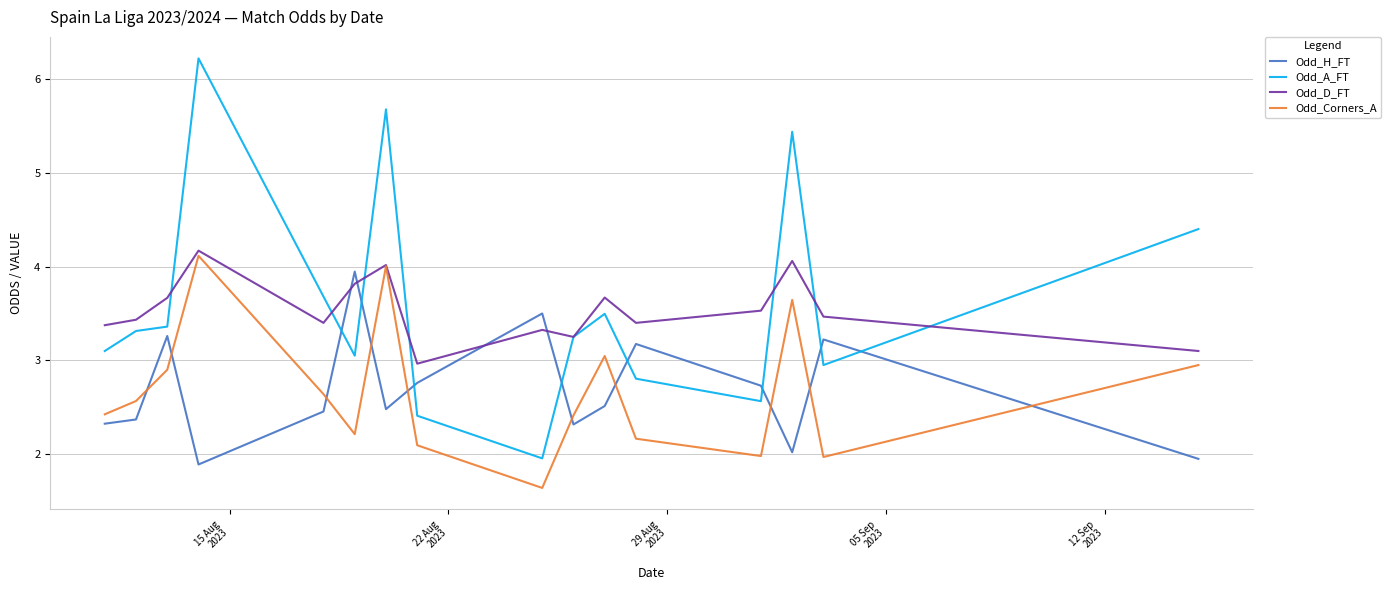

What is the difference between the maximum and minimum values in the Odd_Corners_A series?

2.5